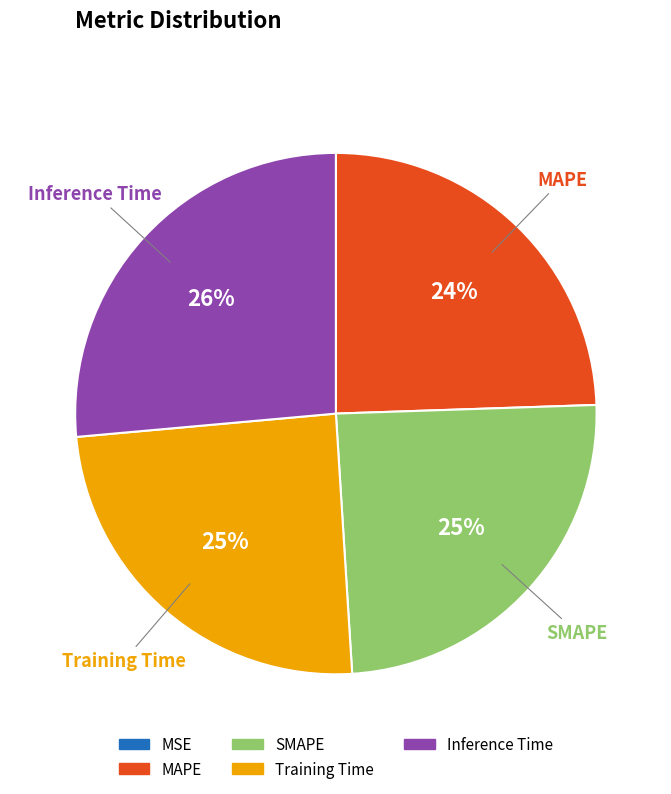

The Inference Time slice represents 15% of the pie. True or false?

False